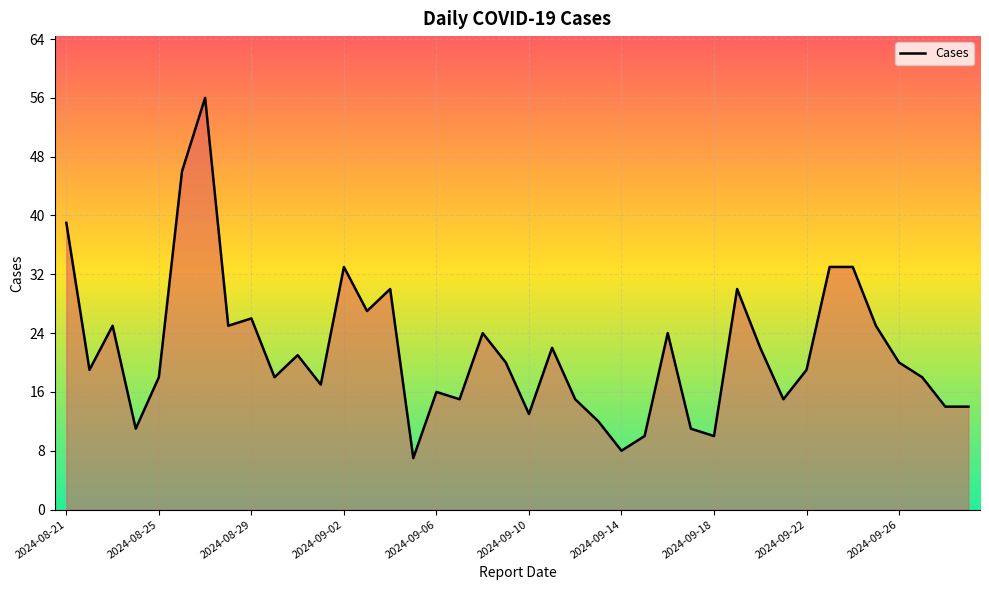

What is the smallest value displayed?

7